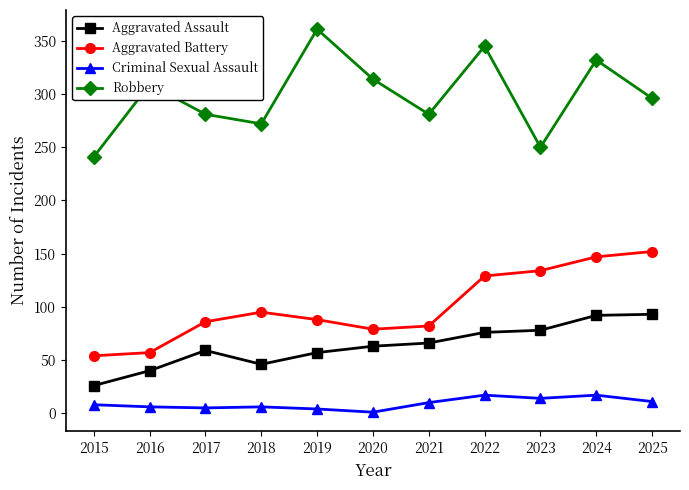

True or false: Criminal Sexual Assault has more than 0 interior local peaks.

True